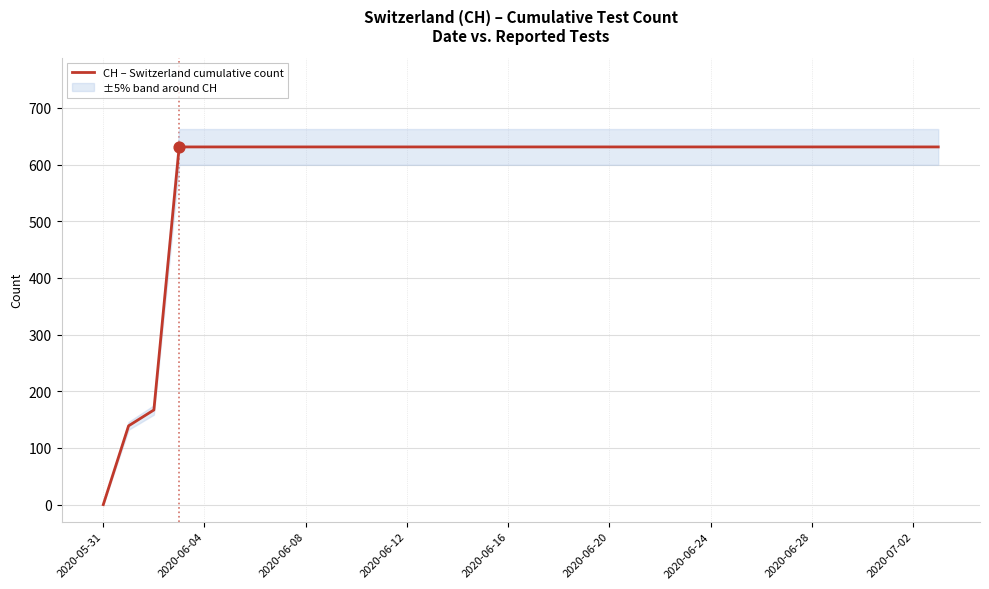

Is it true that CH – Switzerland cumulative count equals 996 at 2020-06-28?

False